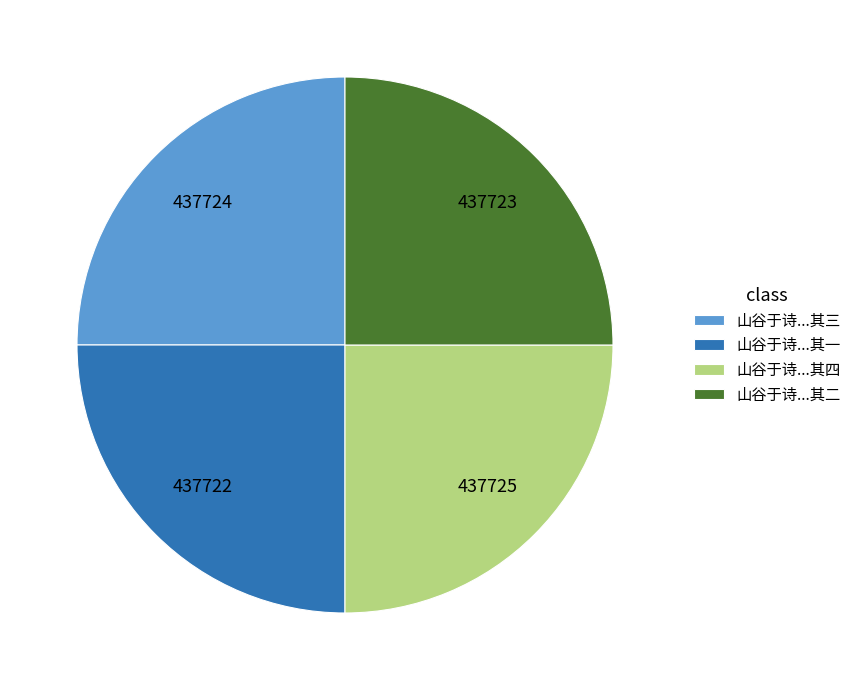

Is 山谷于诗...其三 the majority of the pie?

No